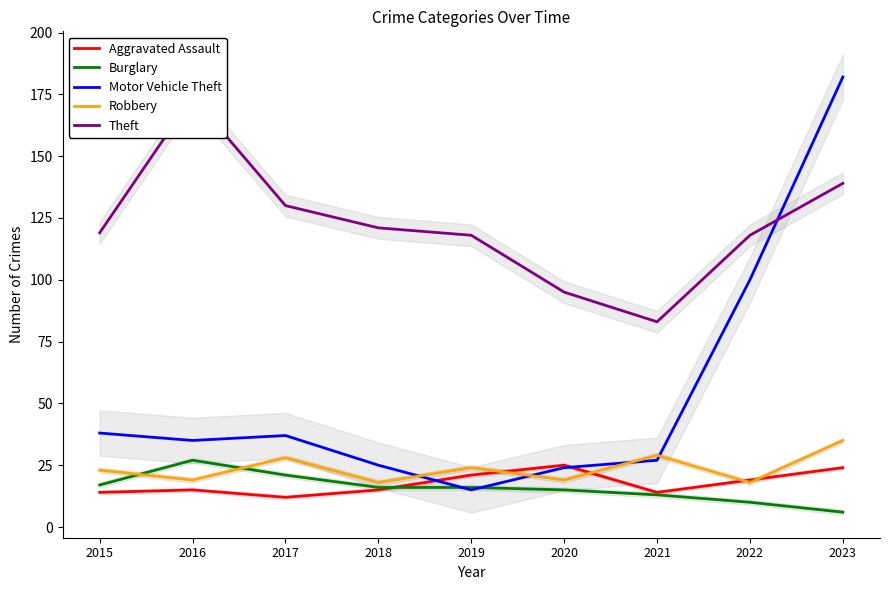

How many lines are shown in the chart?

5